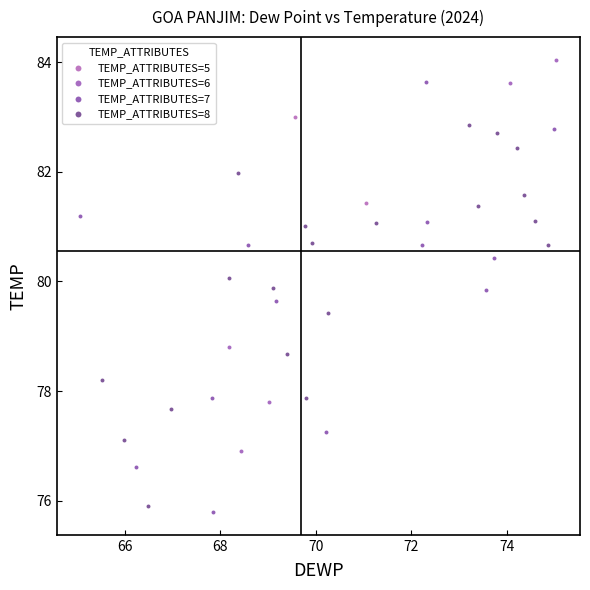

Which series has the largest Y range (max minus min)?

TEMP_ATTRIBUTES=7